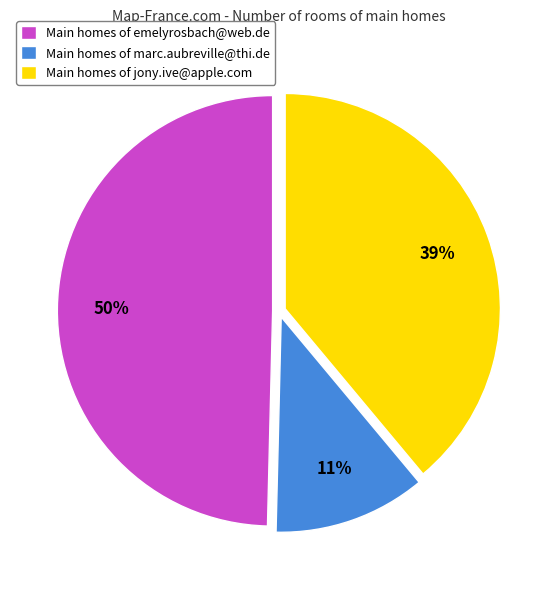

Approximately how many times larger is the value at Main homes of emelyrosbach@web.de compared to Main homes of jony.ive@apple.com?

1.3